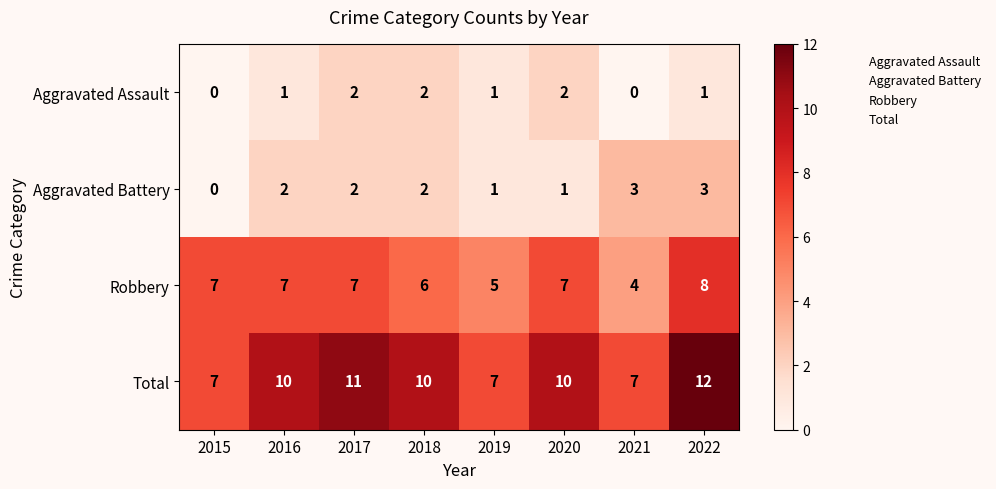

The value of Aggravated Assault at 2015 is 0. True or false?

True